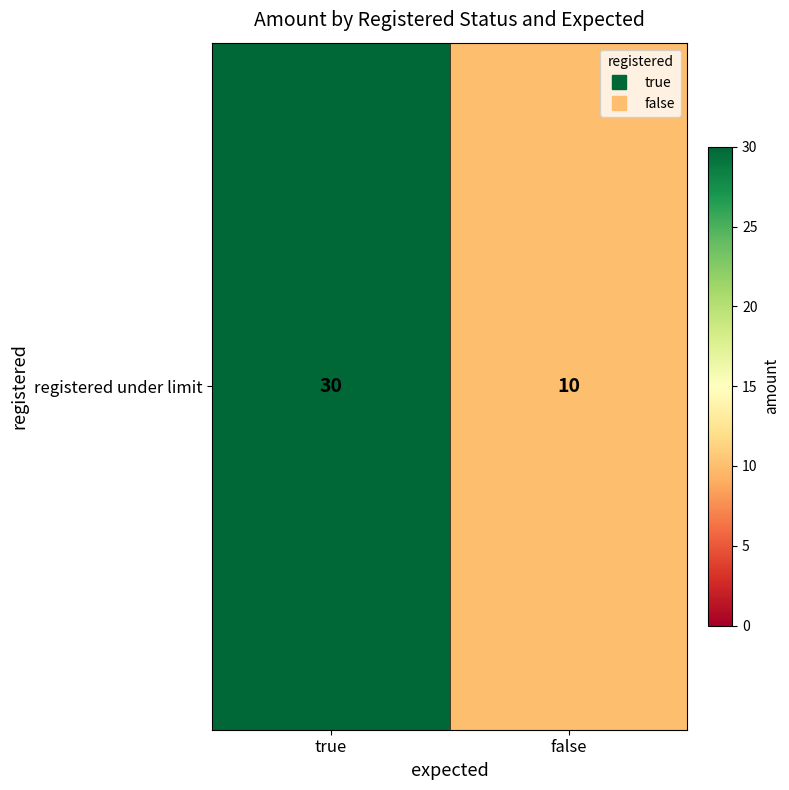

What is the change in value from true to false?

-20